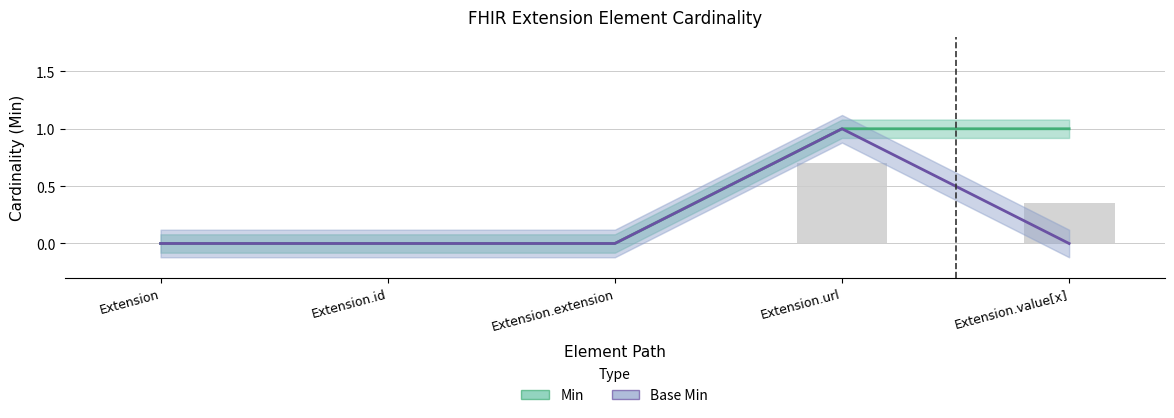

Rank the series at Extension from lowest to highest value.

Min, Base Min